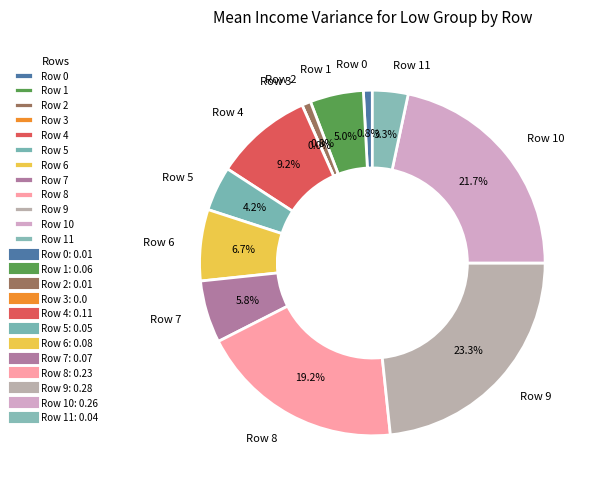

Count the number of slices in the pie.

12